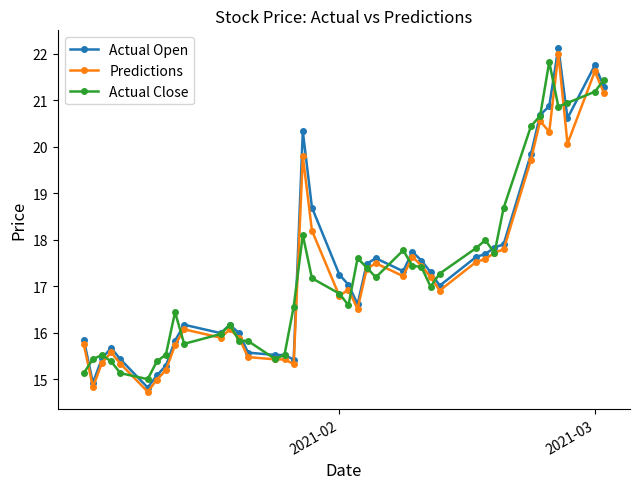

List the series in order of their peak value, lowest first.

Actual Close, Predictions, Actual Open